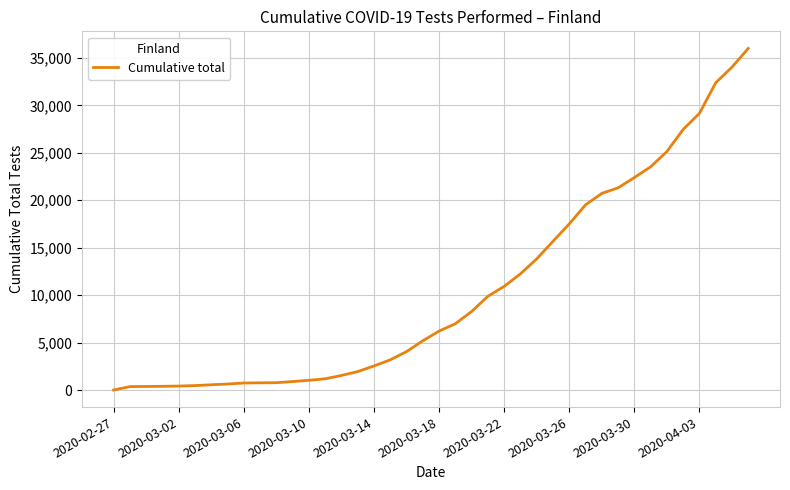

What is the difference between the maximum and minimum values?

35990